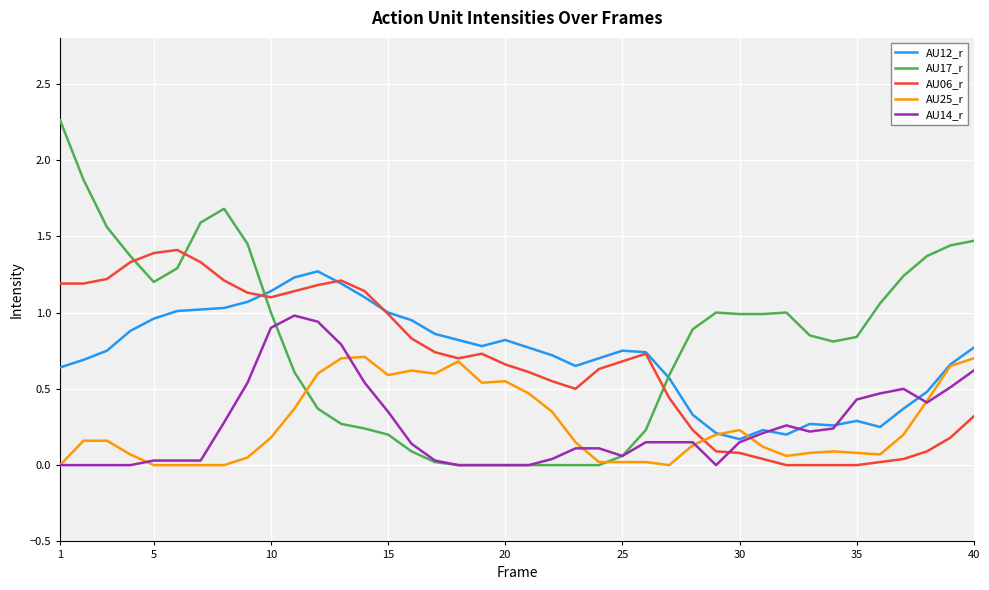

Which series has the largest range (max minus min)?

AU17_r